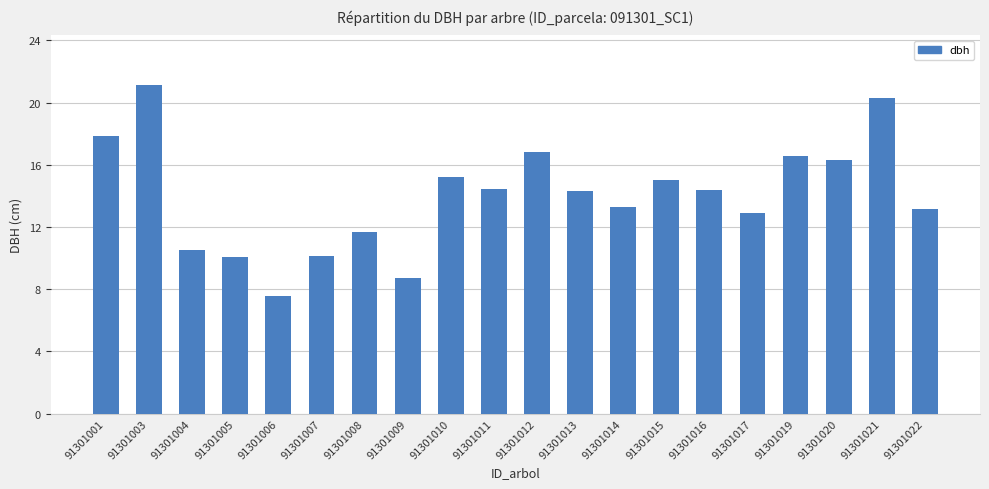

What is the average value?

14.0